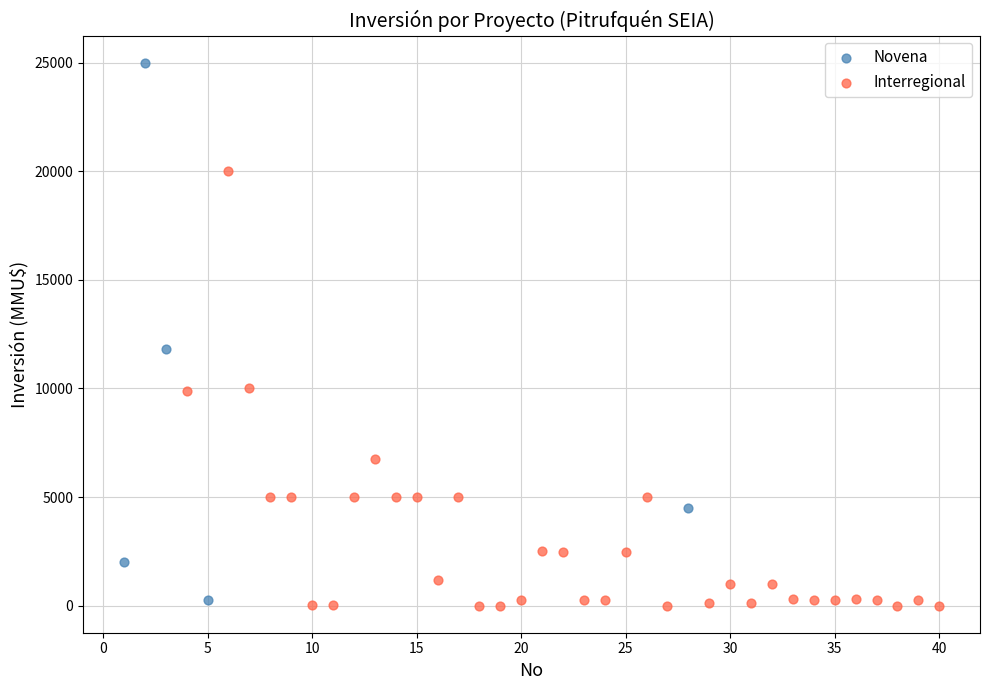

Which series has the widest spread of Y values?

Novena